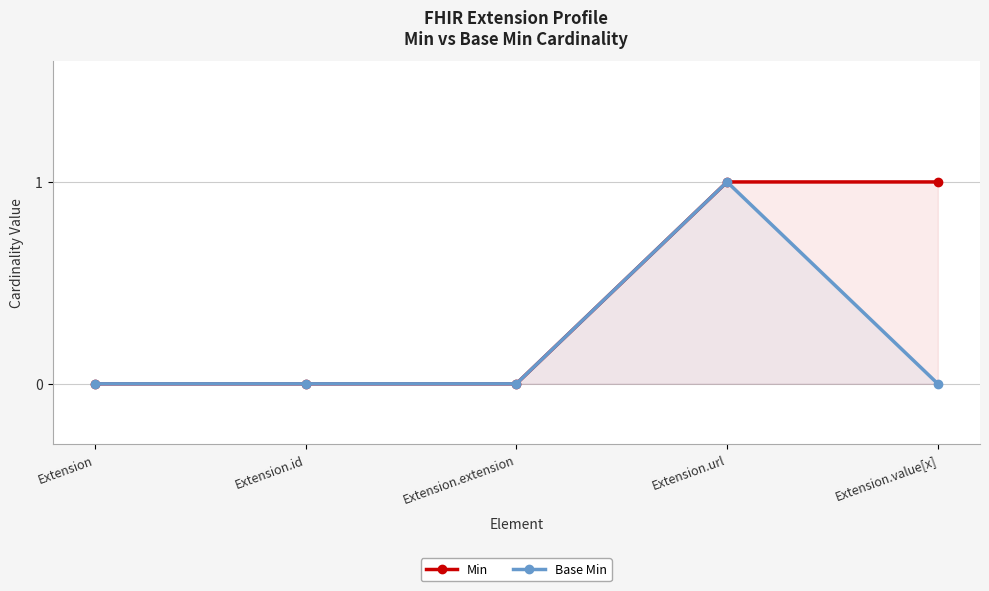

Reading left to right, extract all data points from this chart.

Min: 0	0	0	1	1
Base Min: 0	0	0	1	0